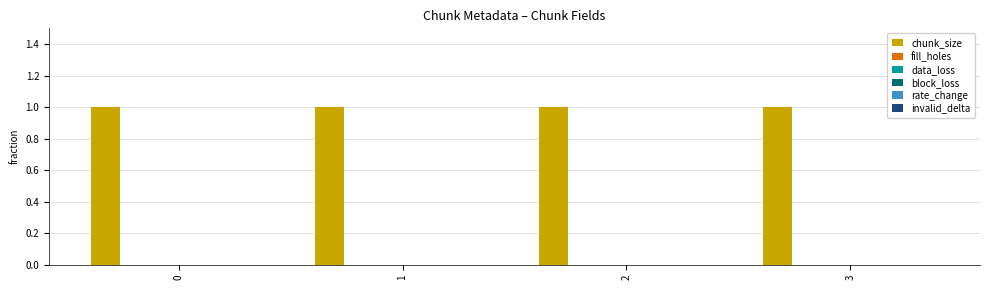

What is the value of the chunk_size bar at the 1st from the left?

1